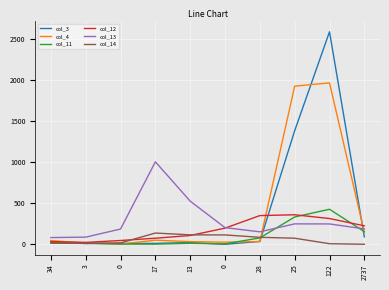

Is it true that col_13 equals 1006 at 17?

True